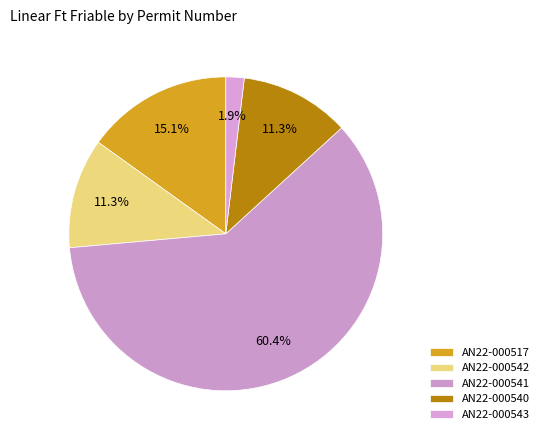

What is the majority slice?

AN22-000541